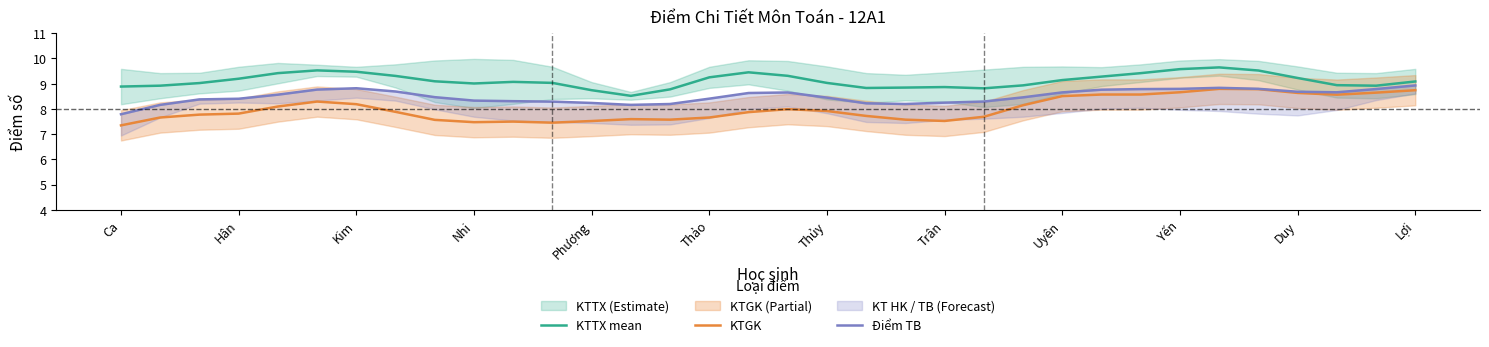

True or false: KTTX mean has a value of 2.2 at Trân.

False